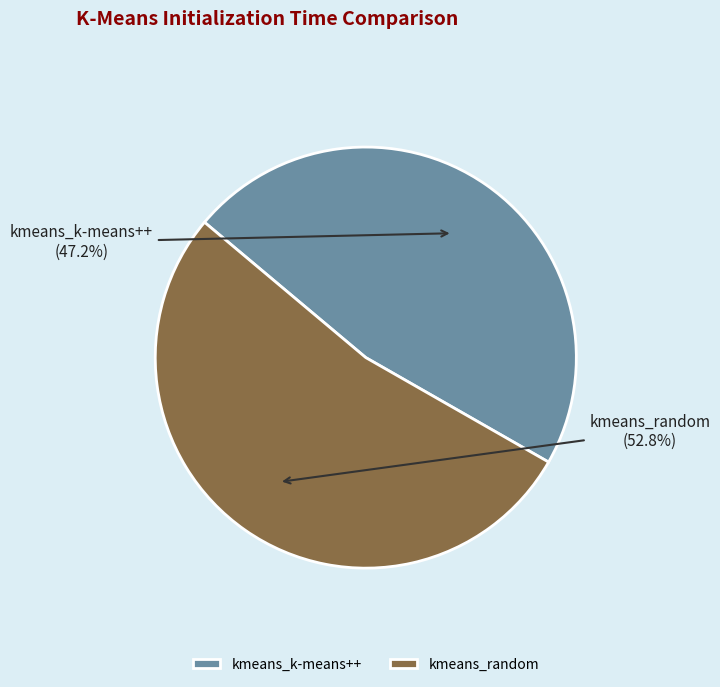

How many slices are in this pie chart?

2